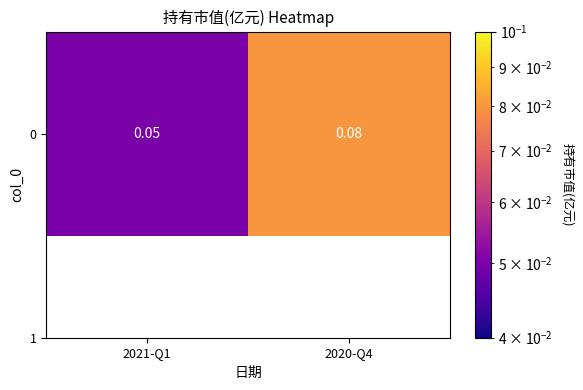

What is the average value?

0.1